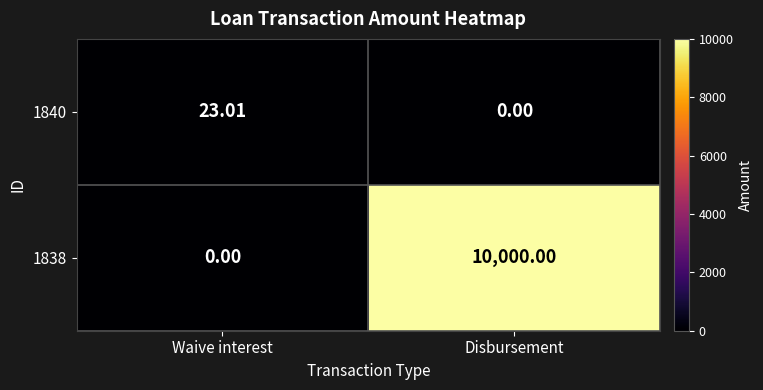

Which label corresponds to the largest value in the chart?

Disbursement